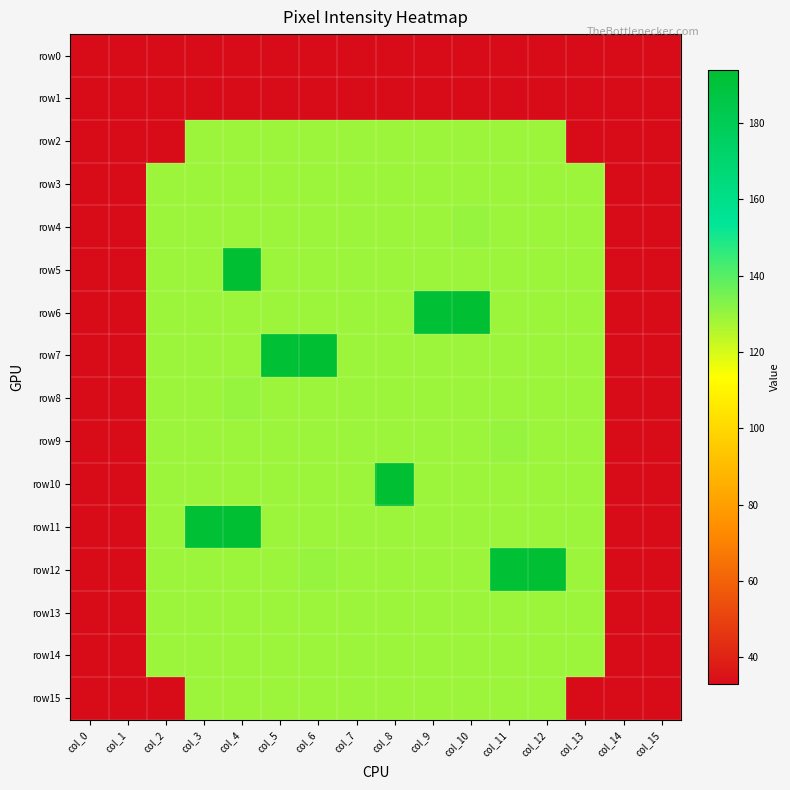

Reading right to left, extract all data points from this chart.

row0: col_15=33	col_14=33	col_13=33	col_12=33	col_11=33	col_10=33	col_9=33	col_8=33	col_7=33	col_6=33	col_5=33	col_4=33	col_3=33	col_2=33	col_1=33	col_0=33
row1: col_15=33	col_14=33	col_13=33	col_12=33	col_11=33	col_10=33	col_9=33	col_8=33	col_7=33	col_6=33	col_5=33	col_4=33	col_3=33	col_2=33	col_1=33	col_0=33
row2: col_15=33	col_14=33	col_13=33	col_12=129	col_11=129	col_10=129	col_9=129	col_8=129	col_7=129	col_6=129	col_5=129	col_4=129	col_3=129	col_2=33	col_1=33	col_0=33
row3: col_15=33	col_14=33	col_13=129	col_12=129	col_11=129	col_10=129	col_9=129	col_8=129	col_7=129	col_6=129	col_5=129	col_4=129	col_3=129	col_2=129	col_1=33	col_0=33
row4: col_15=33	col_14=33	col_13=129	col_12=129	col_11=129	col_10=130	col_9=129	col_8=129	col_7=129	col_6=129	col_5=129	col_4=129	col_3=129	col_2=129	col_1=33	col_0=33
row5: col_15=33	col_14=33	col_13=129	col_12=129	col_11=129	col_10=129	col_9=129	col_8=129	col_7=129	col_6=129	col_5=129	col_4=194	col_3=129	col_2=129	col_1=33	col_0=33
row6: col_15=33	col_14=33	col_13=129	col_12=129	col_11=129	col_10=194	col_9=193	col_8=129	col_7=129	col_6=129	col_5=129	col_4=129	col_3=129	col_2=129	col_1=33	col_0=33
row7: col_15=33	col_14=33	col_13=129	col_12=129	col_11=129	col_10=129	col_9=129	col_8=129	col_7=129	col_6=194	col_5=193	col_4=129	col_3=129	col_2=129	col_1=33	col_0=33
row8: col_15=33	col_14=33	col_13=129	col_12=129	col_11=129	col_10=129	col_9=129	col_8=129	col_7=129	col_6=129	col_5=129	col_4=130	col_3=129	col_2=129	col_1=33	col_0=33
row9: col_15=33	col_14=33	col_13=129	col_12=129	col_11=130	col_10=129	col_9=129	col_8=129	col_7=129	col_6=129	col_5=129	col_4=129	col_3=129	col_2=129	col_1=33	col_0=33
row10: col_15=33	col_14=33	col_13=129	col_12=129	col_11=129	col_10=129	col_9=129	col_8=194	col_7=129	col_6=129	col_5=129	col_4=129	col_3=129	col_2=129	col_1=33	col_0=33
row11: col_15=33	col_14=33	col_13=129	col_12=129	col_11=129	col_10=129	col_9=129	col_8=129	col_7=129	col_6=129	col_5=129	col_4=194	col_3=193	col_2=129	col_1=33	col_0=33
row12: col_15=33	col_14=33	col_13=129	col_12=194	col_11=193	col_10=129	col_9=129	col_8=129	col_7=129	col_6=130	col_5=129	col_4=129	col_3=129	col_2=129	col_1=33	col_0=33
row13: col_15=33	col_14=33	col_13=129	col_12=129	col_11=129	col_10=129	col_9=129	col_8=129	col_7=129	col_6=129	col_5=129	col_4=129	col_3=129	col_2=129	col_1=33	col_0=33
row14: col_15=33	col_14=33	col_13=129	col_12=129	col_11=129	col_10=129	col_9=129	col_8=129	col_7=129	col_6=129	col_5=129	col_4=129	col_3=129	col_2=129	col_1=33	col_0=33
row15: col_15=33	col_14=33	col_13=33	col_12=129	col_11=129	col_10=129	col_9=129	col_8=129	col_7=129	col_6=129	col_5=129	col_4=129	col_3=129	col_2=33	col_1=33	col_0=33